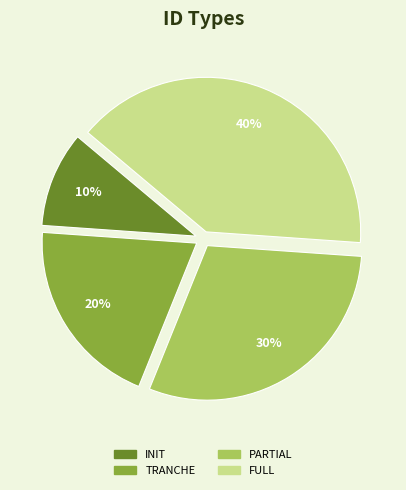

True or false: TRANCHE accounts for 27% of the total.

False